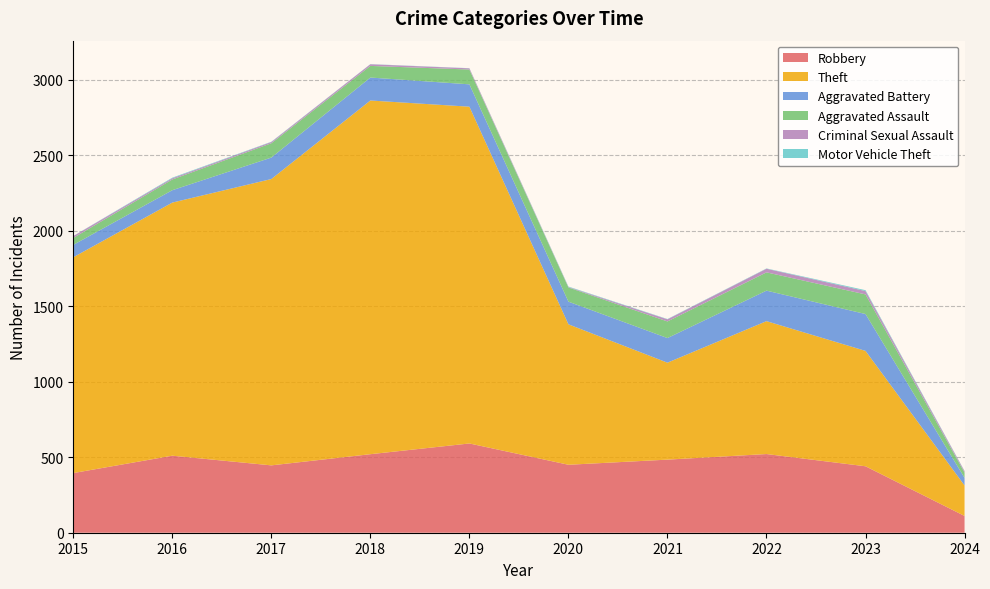

Reading right to left, list all the values displayed in this chart.

Robbery: 2024=111	2023=440	2022=521	2021=484	2020=450	2019=591	2018=520	2017=446	2016=510	2015=395
Theft: 2024=202	2023=764	2022=880	2021=642	2020=930	2019=2230	2018=2342	2017=1896	2016=1676	2015=1429
Aggravated Battery: 2024=50	2023=244	2022=202	2021=163	2020=150	2019=148	2018=152	2017=142	2016=82	2015=82
Aggravated Assault: 2024=35	2023=130	2022=121	2021=110	2020=94	2019=98	2018=77	2017=95	2016=71	2015=46
Criminal Sexual Assault: 2024=9	2023=22	2022=24	2021=14	2020=3	2019=8	2018=11	2017=8	2016=8	2015=12
Motor Vehicle Theft: 2024=2	2023=6	2022=2	2021=2	2020=3	2019=1	2018=1	2017=2	2016=4	2015=1